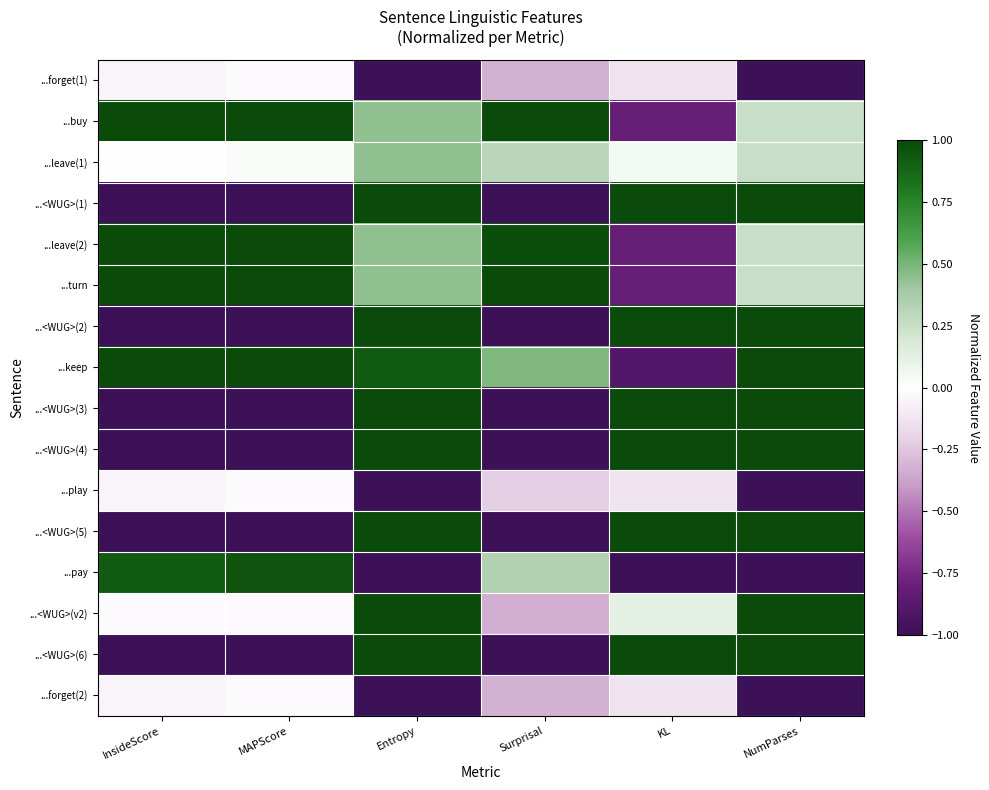

Reading left to right, extract all data points from this chart.

...forget(1): InsideScore=-0.1	MAPScore=-0.0	Entropy=-1.0	Surprisal=-0.3	KL=-0.1	NumParses=-1.0
...buy: InsideScore=1.0	MAPScore=1.0	Entropy=0.4	Surprisal=1.0	KL=-0.8	NumParses=0.2
...leave(1): InsideScore=0.0	MAPScore=0.0	Entropy=0.4	Surprisal=0.3	KL=0.1	NumParses=0.2
...<WUG>(1): InsideScore=-1.0	MAPScore=-1.0	Entropy=1.0	Surprisal=-1.0	KL=1.0	NumParses=1.0
...leave(2): InsideScore=1.0	MAPScore=1.0	Entropy=0.4	Surprisal=1.0	KL=-0.8	NumParses=0.2
...turn: InsideScore=1.0	MAPScore=1.0	Entropy=0.4	Surprisal=1.0	KL=-0.8	NumParses=0.2
...<WUG>(2): InsideScore=-1.0	MAPScore=-1.0	Entropy=1.0	Surprisal=-1.0	KL=1.0	NumParses=1.0
...keep: InsideScore=1.0	MAPScore=1.0	Entropy=0.9	Surprisal=0.5	KL=-0.9	NumParses=1.0
...<WUG>(3): InsideScore=-1.0	MAPScore=-1.0	Entropy=1.0	Surprisal=-1.0	KL=1.0	NumParses=1.0
...<WUG>(4): InsideScore=-1.0	MAPScore=-1.0	Entropy=1.0	Surprisal=-1.0	KL=1.0	NumParses=1.0
...play: InsideScore=-0.0	MAPScore=-0.0	Entropy=-1.0	Surprisal=-0.2	KL=-0.1	NumParses=-1.0
...<WUG>(5): InsideScore=-1.0	MAPScore=-1.0	Entropy=1.0	Surprisal=-1.0	KL=1.0	NumParses=1.0
...pay: InsideScore=0.9	MAPScore=1.0	Entropy=-1.0	Surprisal=0.3	KL=-1.0	NumParses=-1.0
...<WUG>(v2): InsideScore=-0.0	MAPScore=-0.0	Entropy=1.0	Surprisal=-0.3	KL=0.1	NumParses=1.0
...<WUG>(6): InsideScore=-1.0	MAPScore=-1.0	Entropy=1.0	Surprisal=-1.0	KL=1.0	NumParses=1.0
...forget(2): InsideScore=-0.1	MAPScore=-0.0	Entropy=-1.0	Surprisal=-0.3	KL=-0.1	NumParses=-1.0